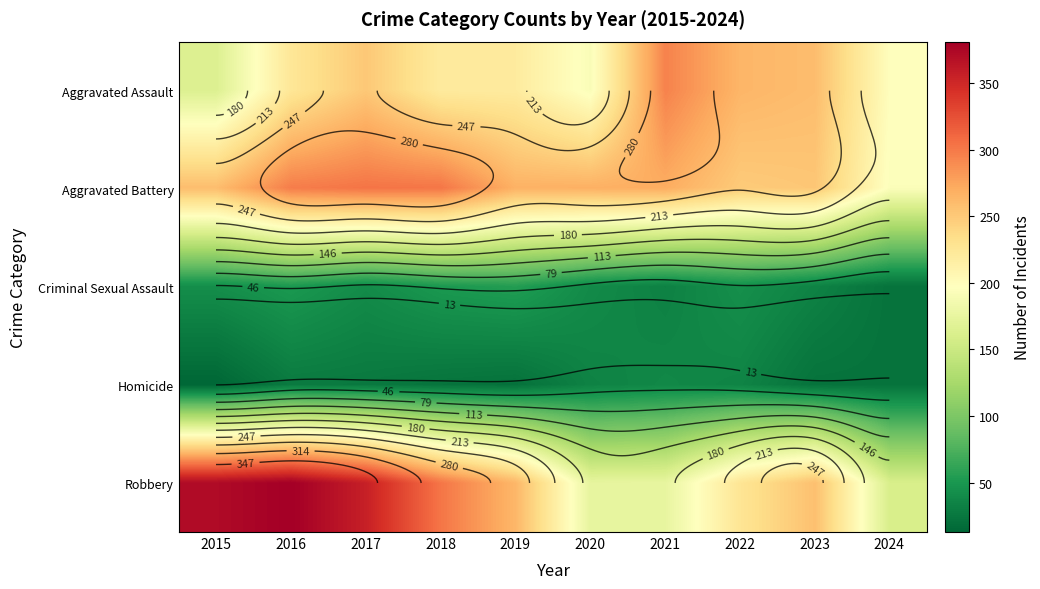

At which label does Robbery first exceed 263?

2015